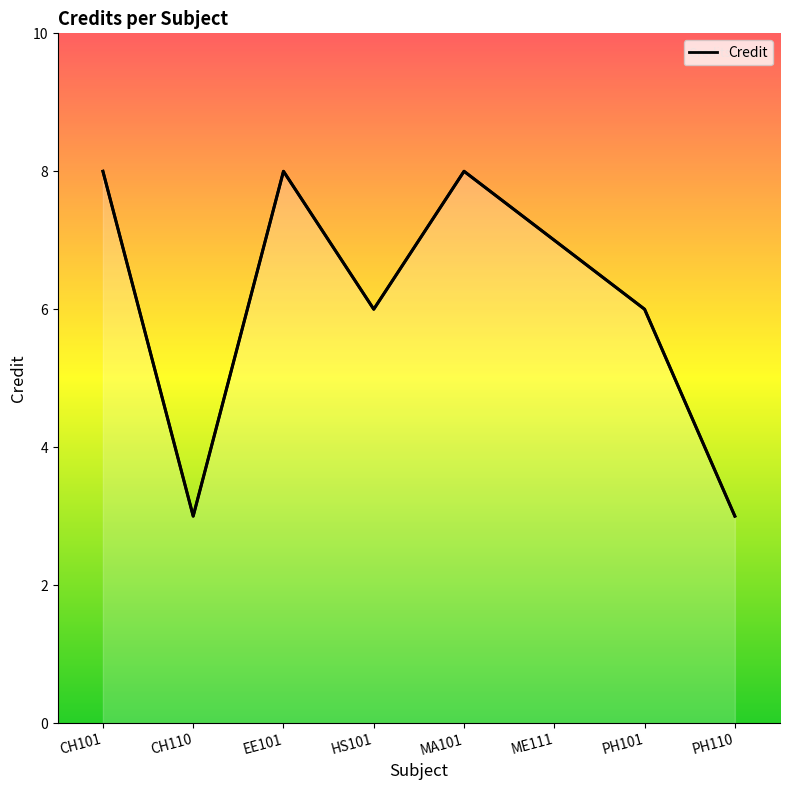

How many points are lower than both their immediate neighbors (excluding endpoints)?

2